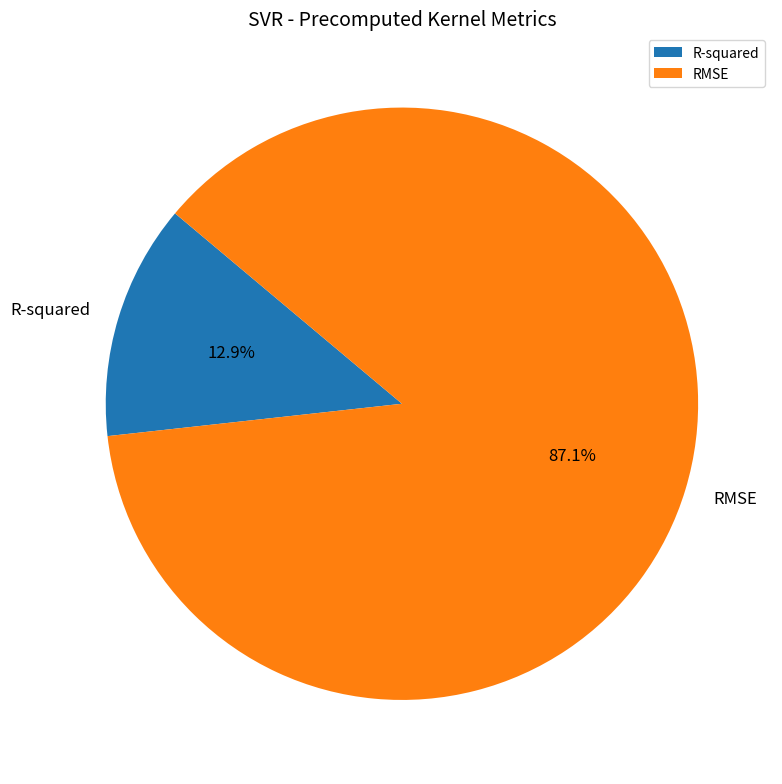

What percentage is the R-squared slice, to the nearest percent?

13%